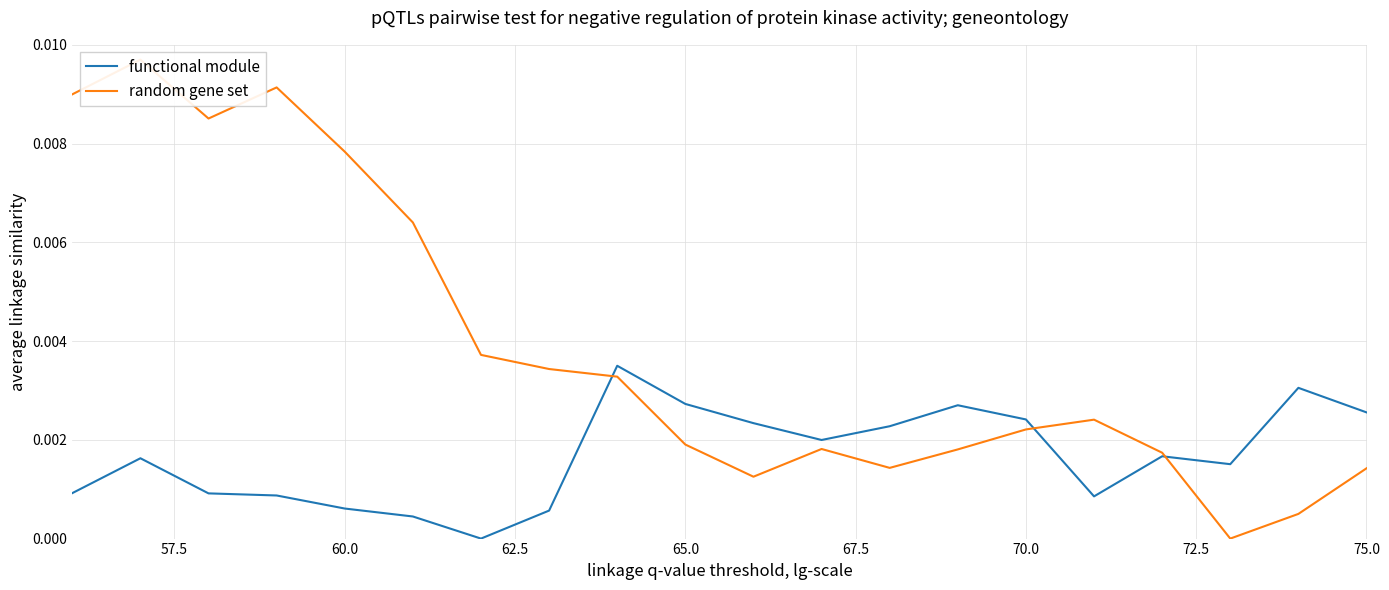

The functional module series shows 0.0 at 62.5. True or false?

True